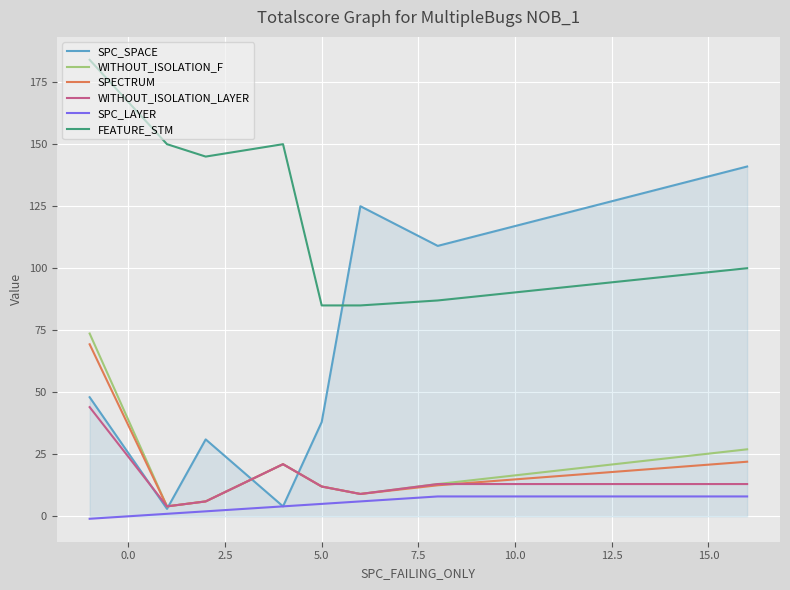

What is the maximum value for FEATURE_STM?

184.0